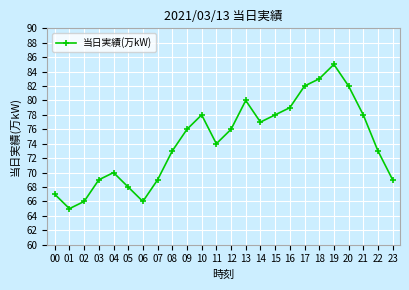

Approximately how many times larger is the value at 22 compared to 23?

1.1